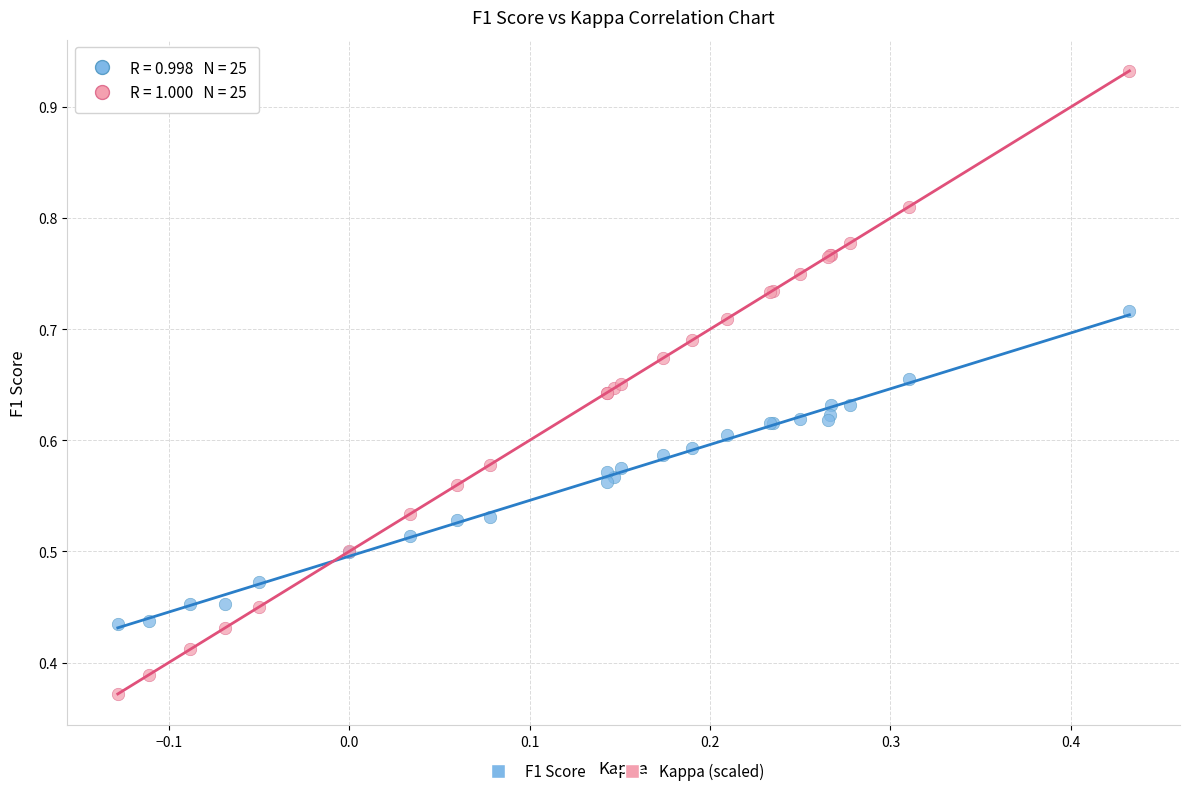

Which series contains the lowest Y value?

Kappa (scaled)